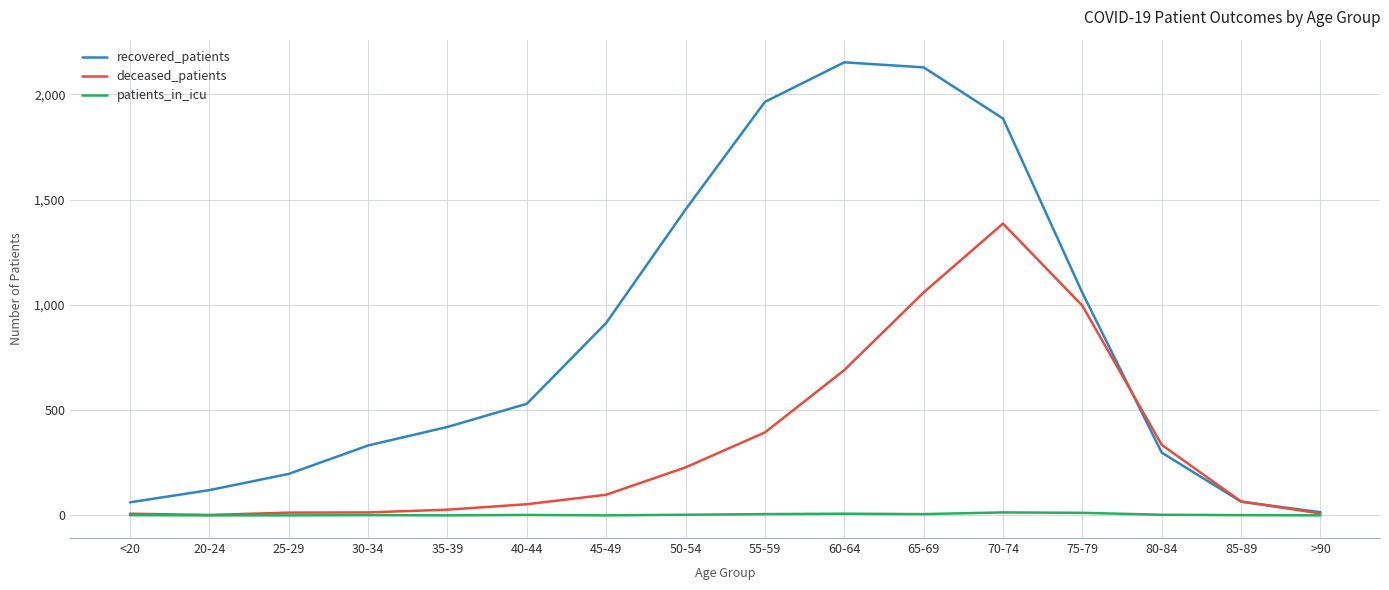

What is the sum of all deceased_patients values?

5378